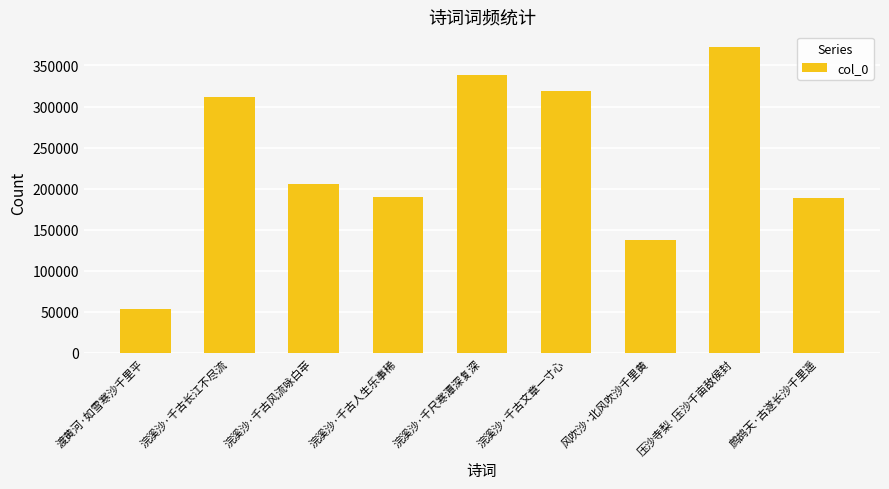

Where is the data nearest to the value 213433?

浣溪沙·千古风流咏白苹